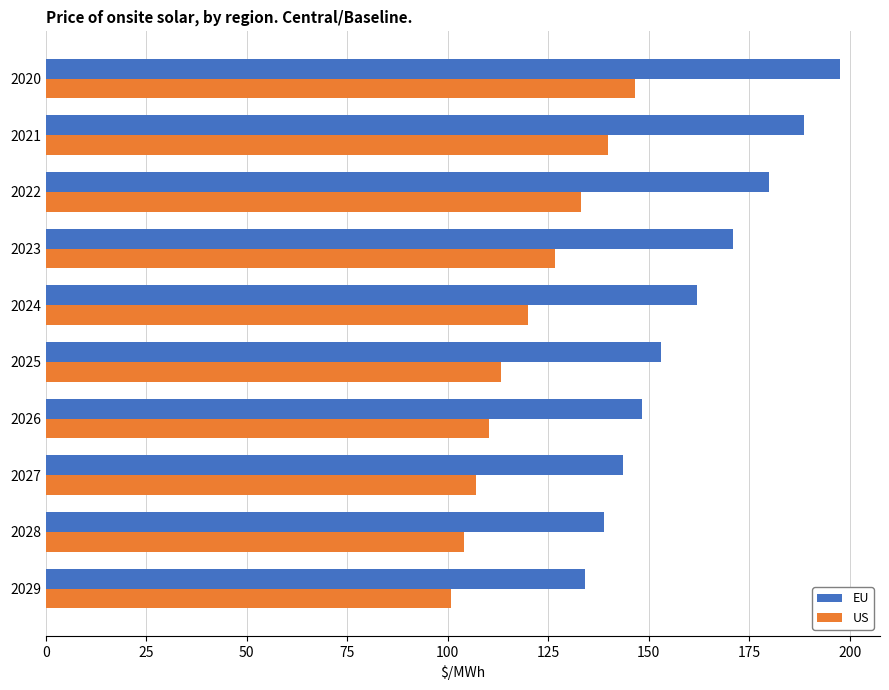

List the series in order of their peak value, highest first.

EU, US